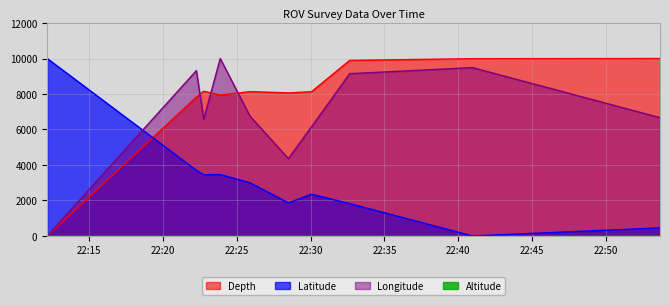

What position from the left is 2022-11-06 22:25:54?

5